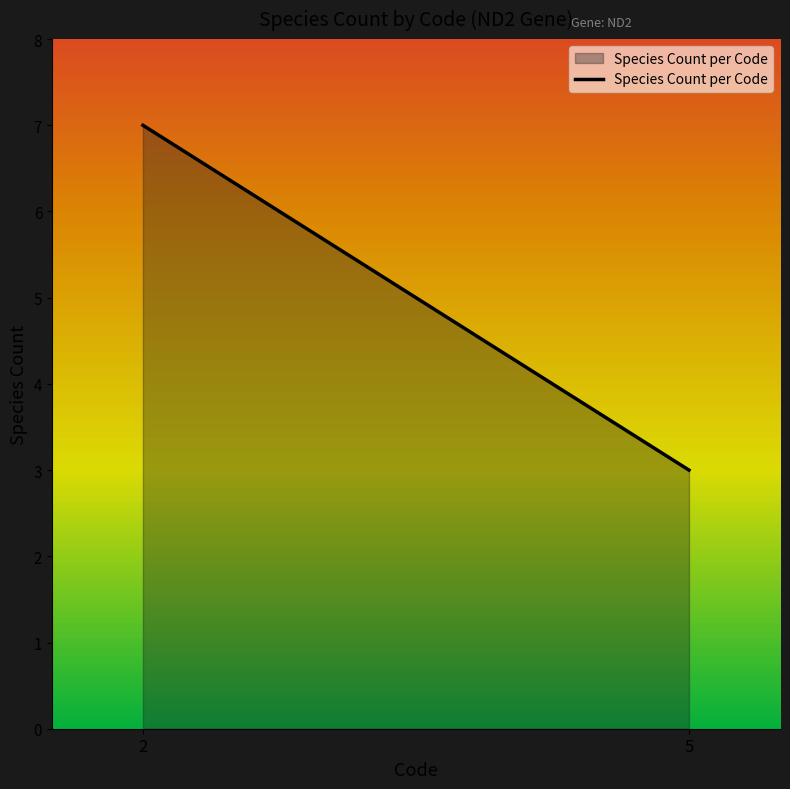

Approximately how many times larger is the value at 5 compared to 2?

0.4